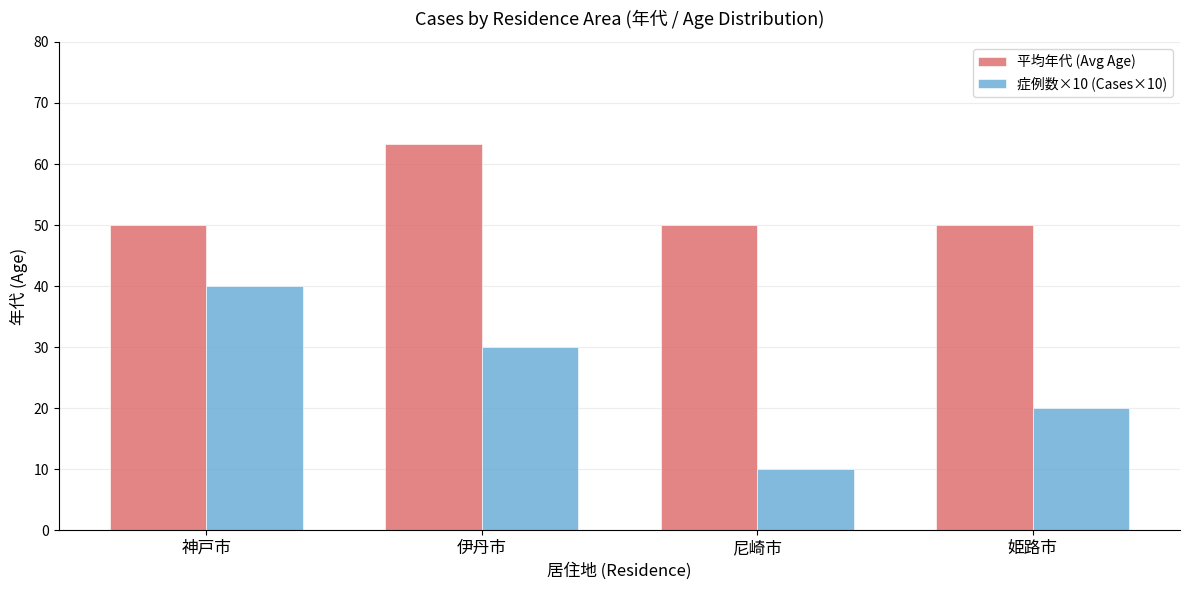

Which category has the highest value in the 症例数×10 (Cases×10) series?

神戸市